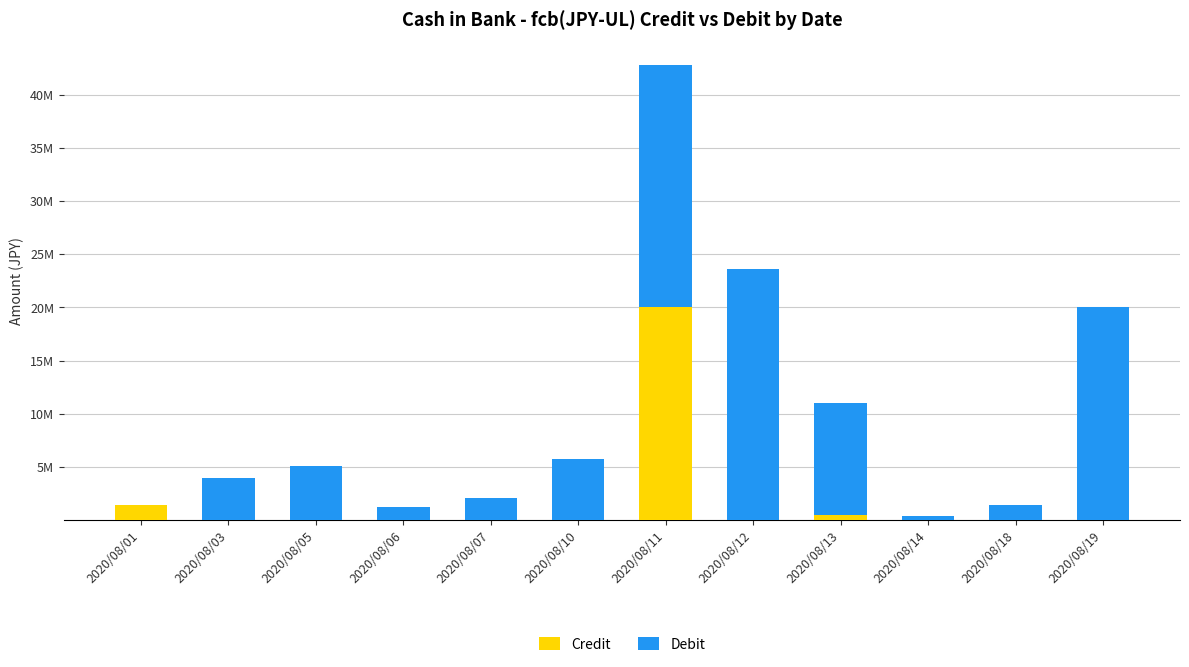

List the series in order of their peak value, lowest first.

Credit, Debit